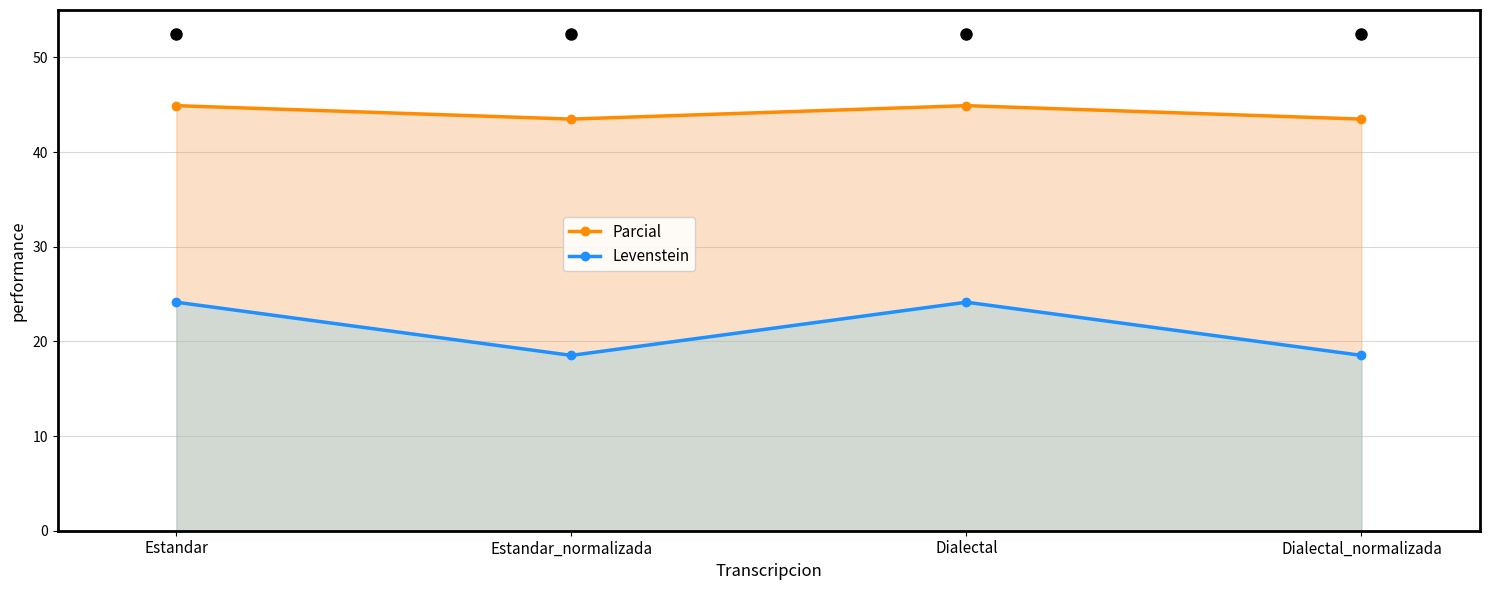

True or false: Levenstein and Parcial cross at least once.

False